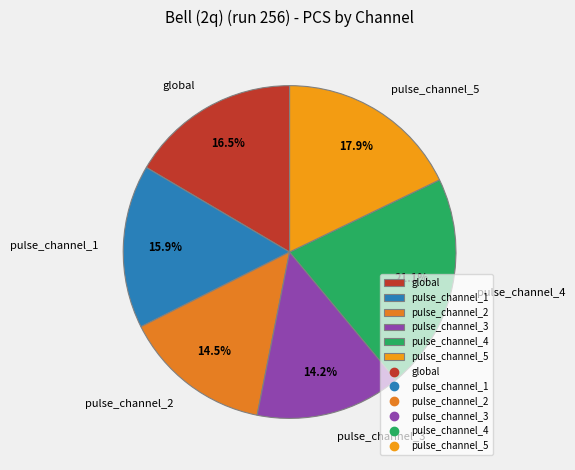

Is pulse_channel_4 the majority of the pie?

No